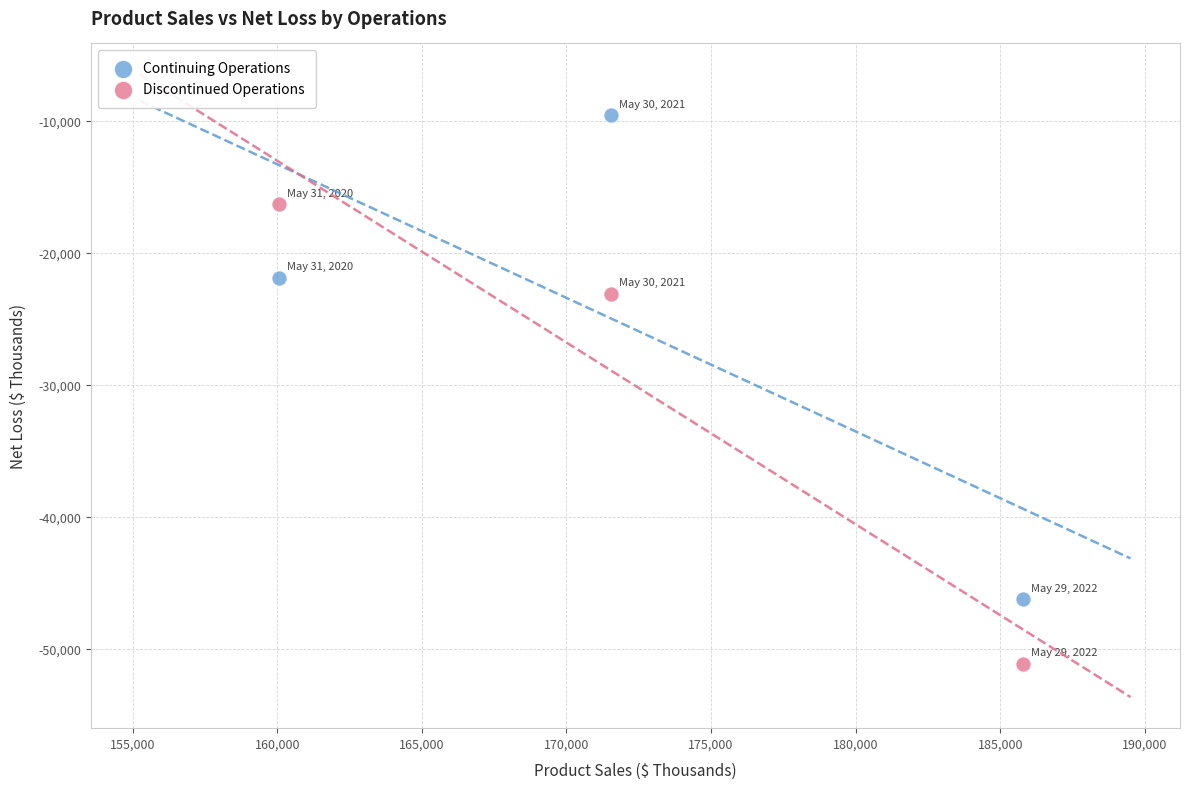

In the Discontinued Operations series, what Y value is closest to -33737?

-23096